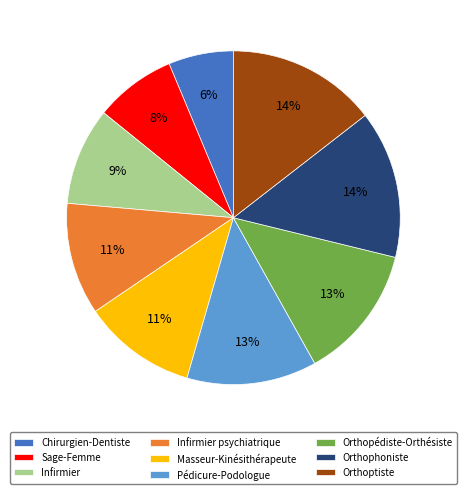

Is it true that Orthopédiste-Orthésiste is 13% of the pie?

True